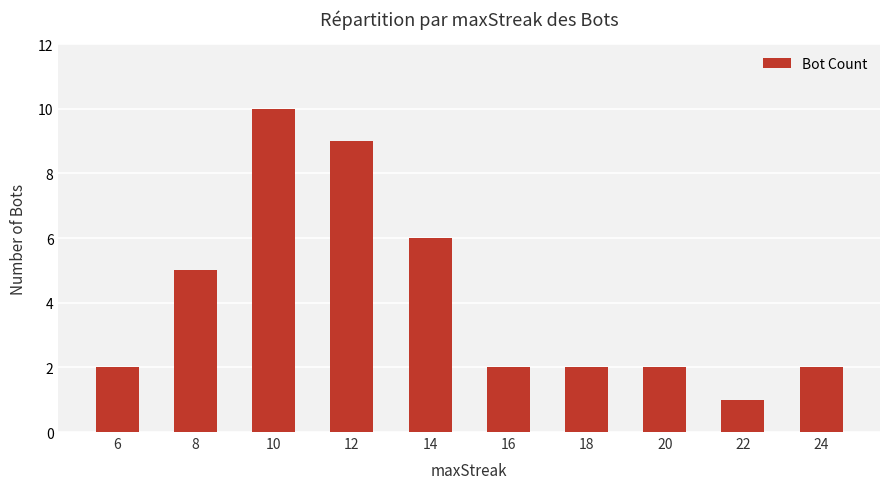

True or false: the data shows 2 at 16.

True